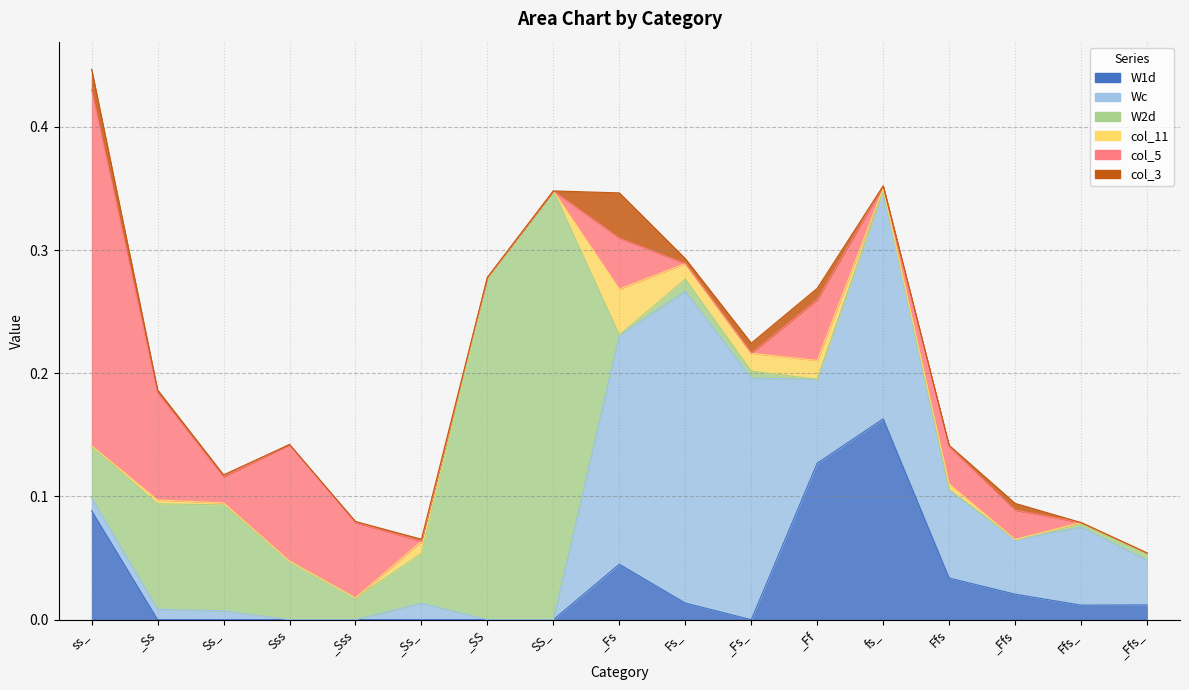

Which series ends up on top after the final intersection of col_11 and W2d?

col_11